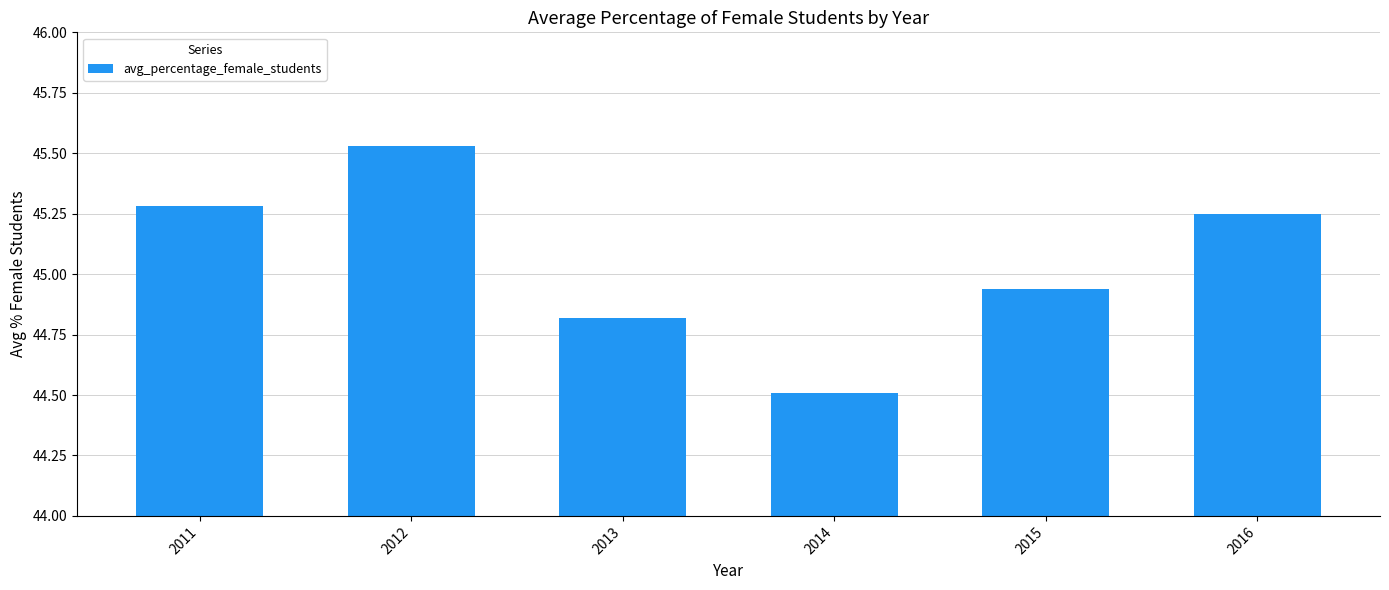

Which category has the lowest value across all series?

2014